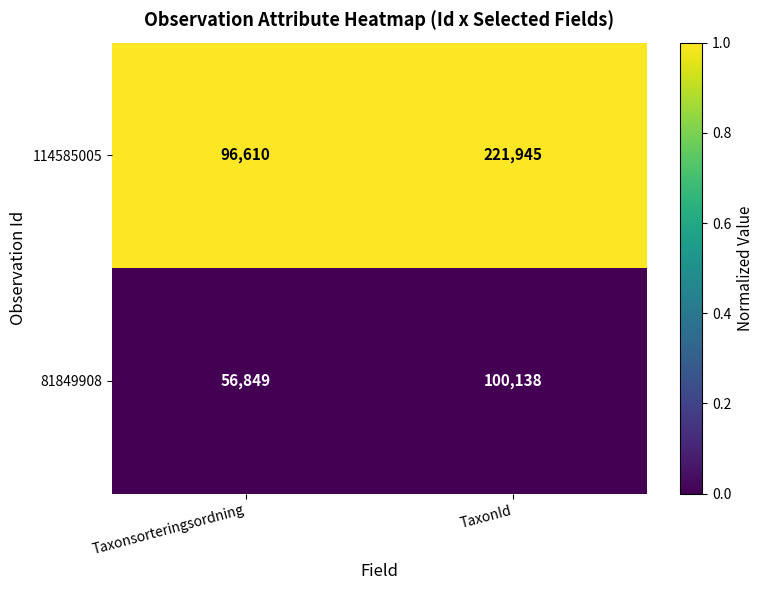

At which label does 81849908 reach its minimum?

Taxonsorteringsordning